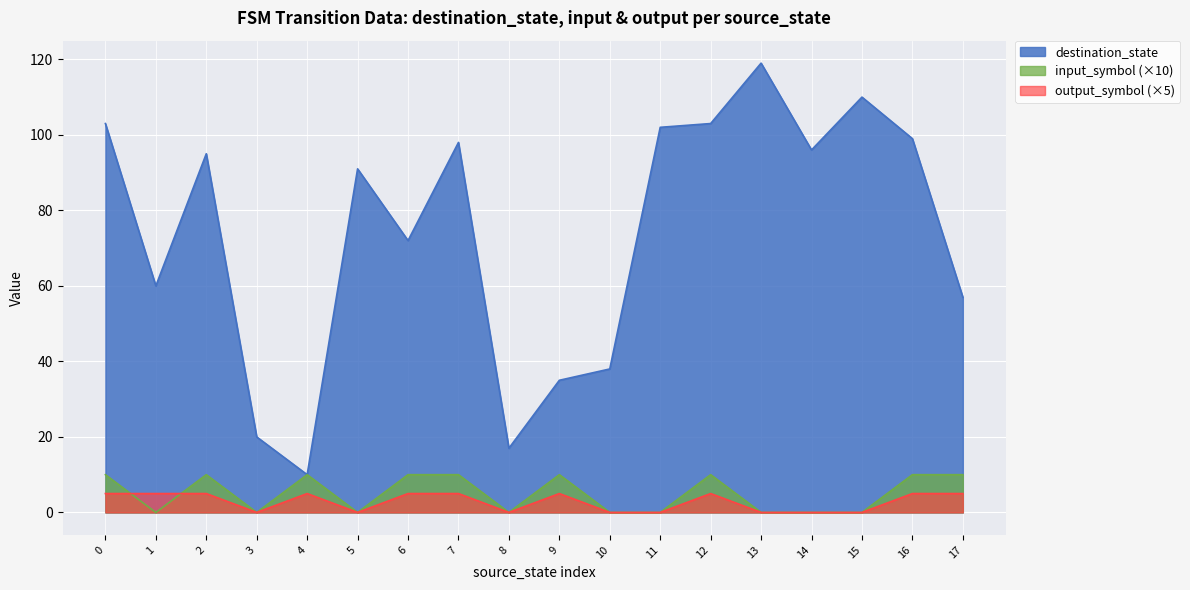

What is the difference between the input_symbol values at 6 and 8?

10